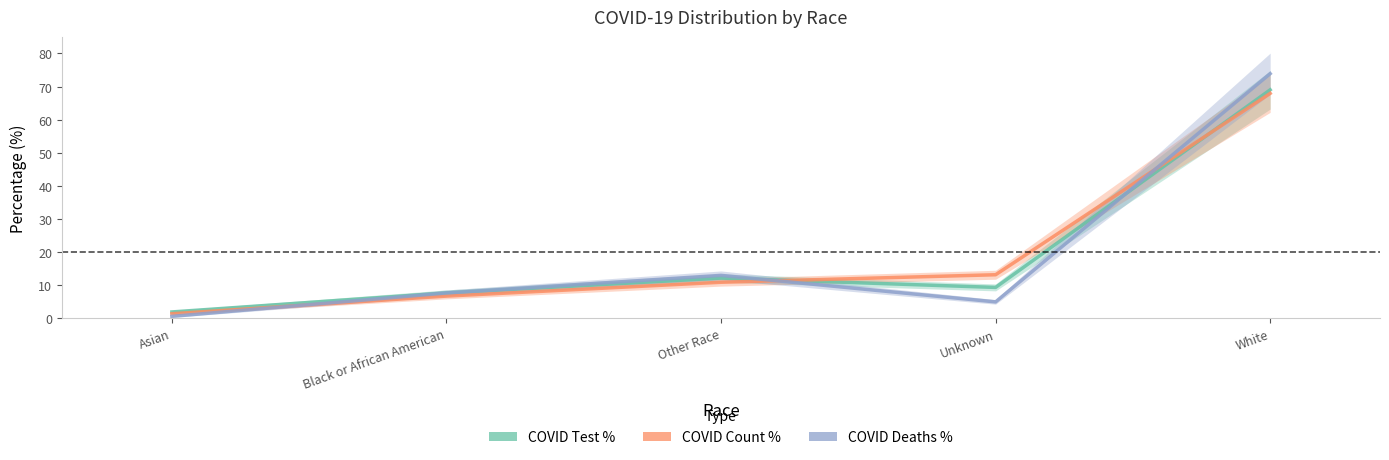

How many lines are shown in the chart?

3